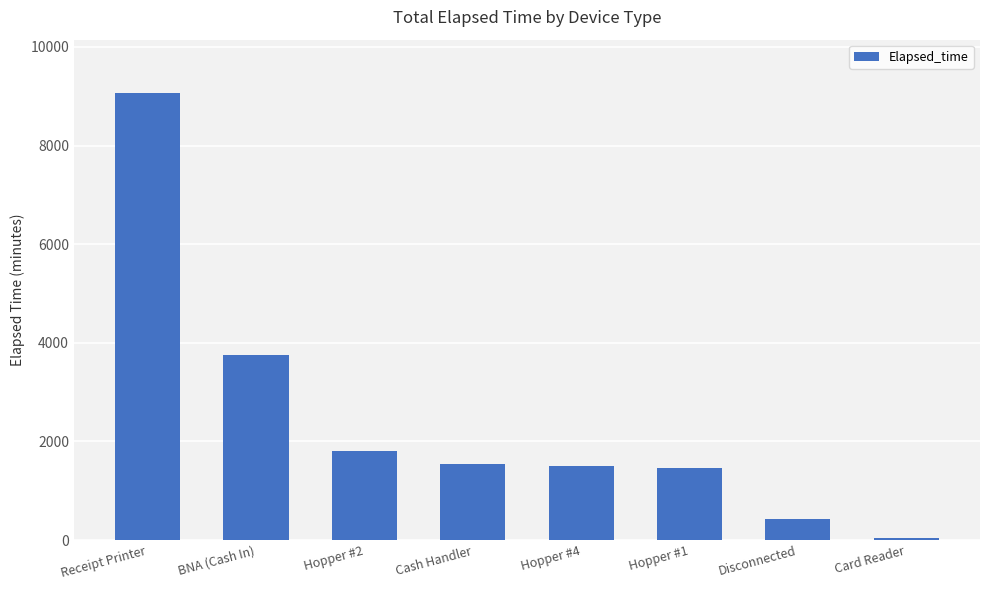

Where does the data first go above 1545?

Receipt Printer